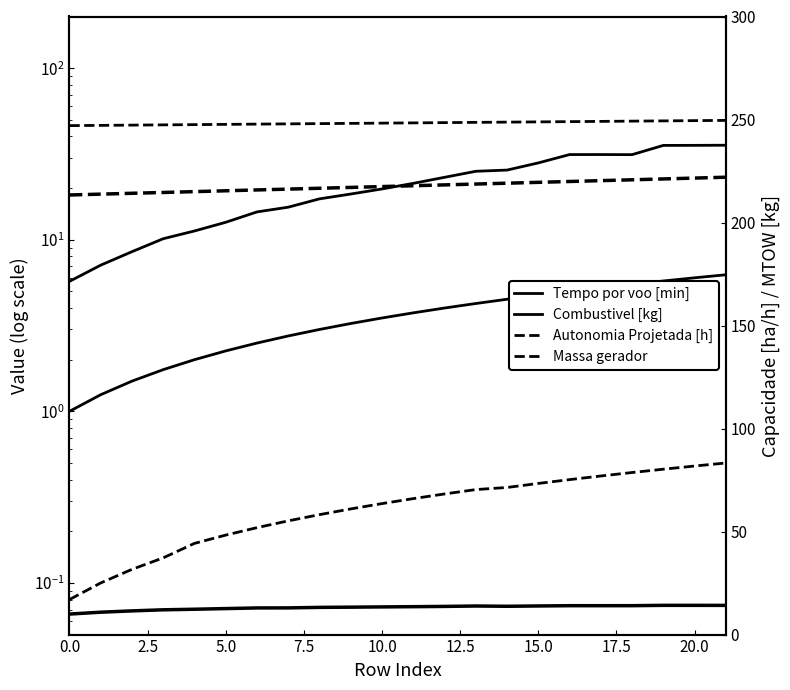

What position from the left is 17.5?

8